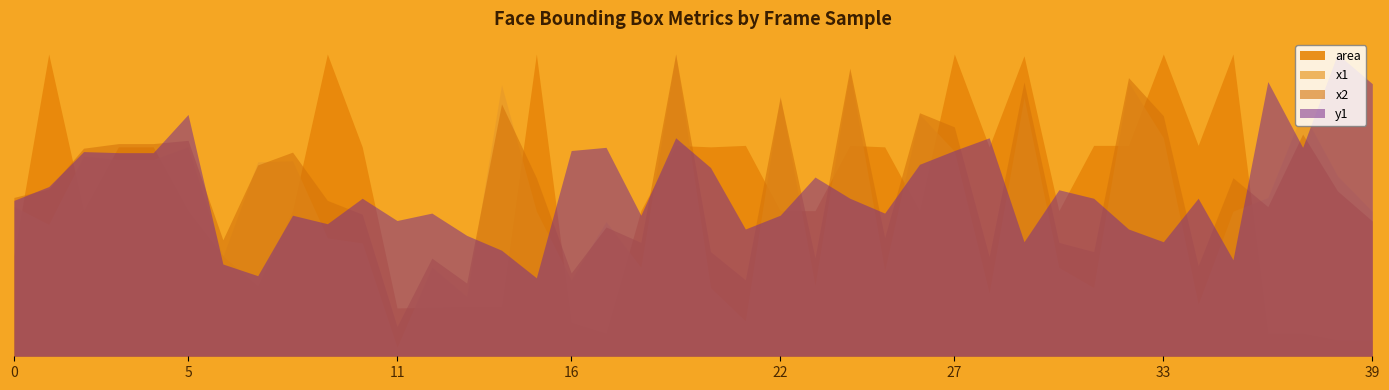

True or false: x1 and x2 intersect in this chart.

False